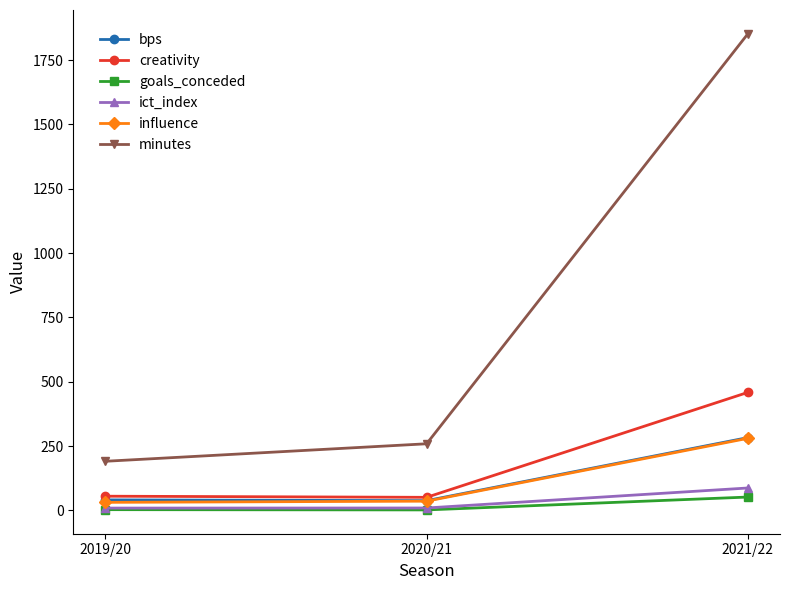

Is this an area chart (filled region under the line)?

No